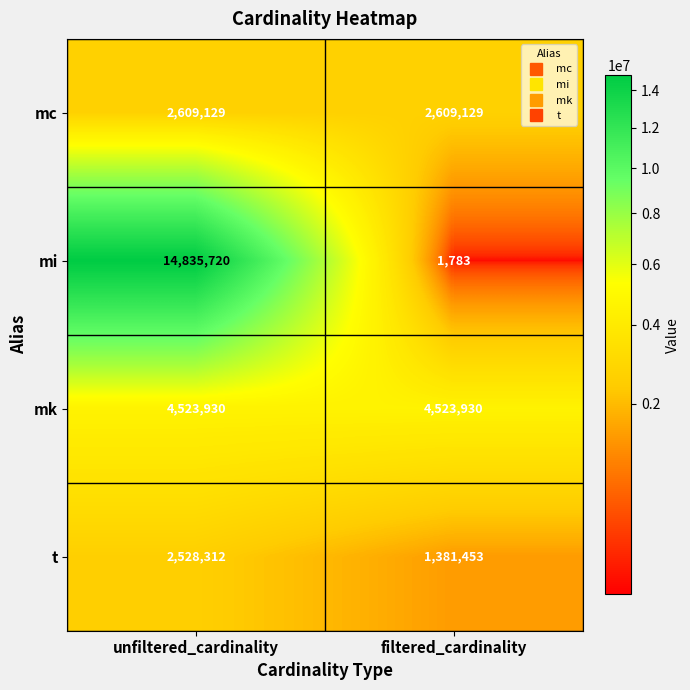

True or false: mi has a value of 5516097 at unfiltered_cardinality.

False